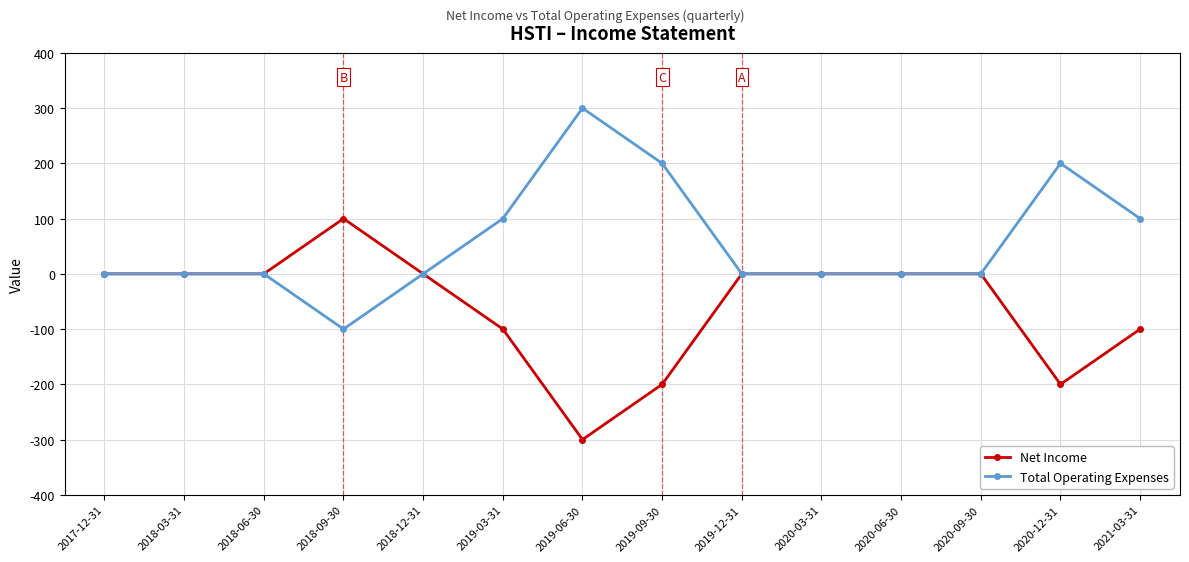

What is the greatest value displayed?

300